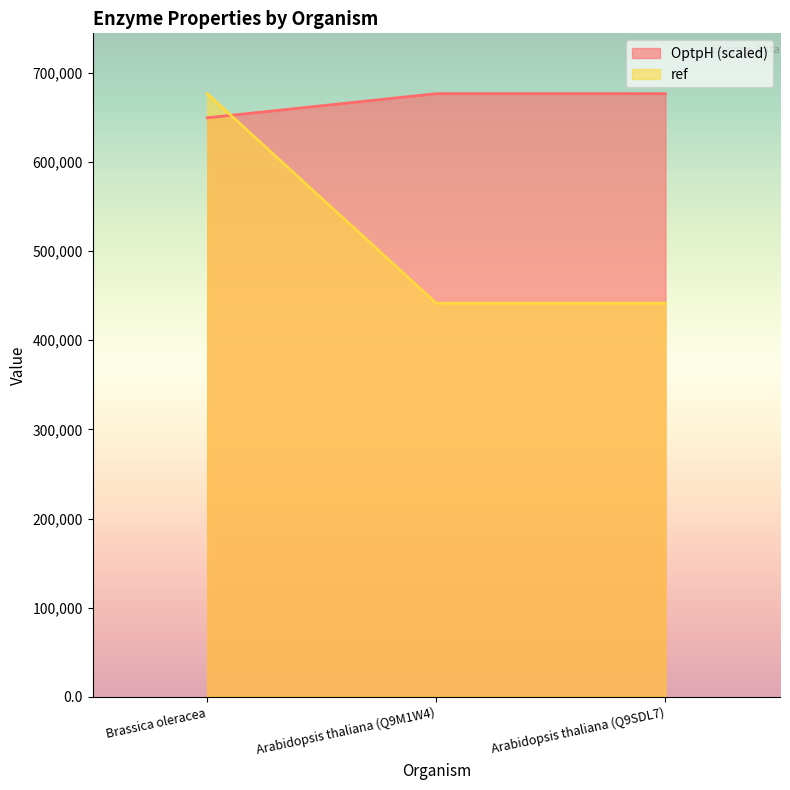

At how many categories does at least one series exceed 560461?

3